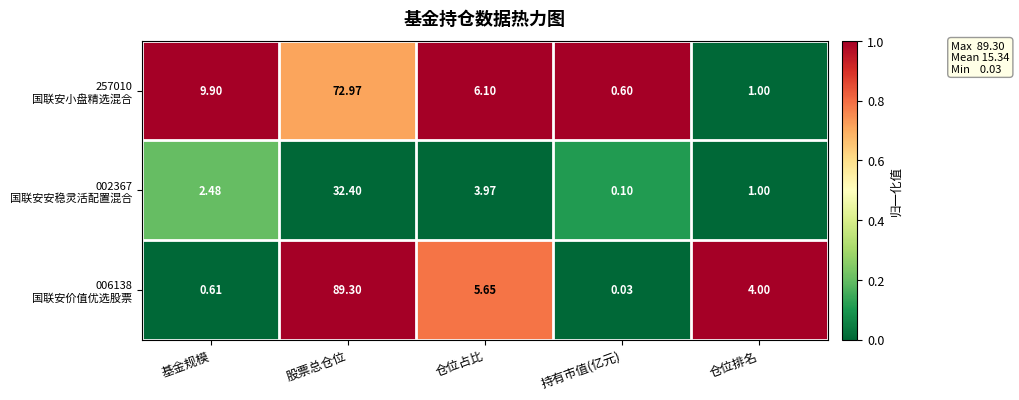

At which category is the sum across all series the highest?

股票总仓位